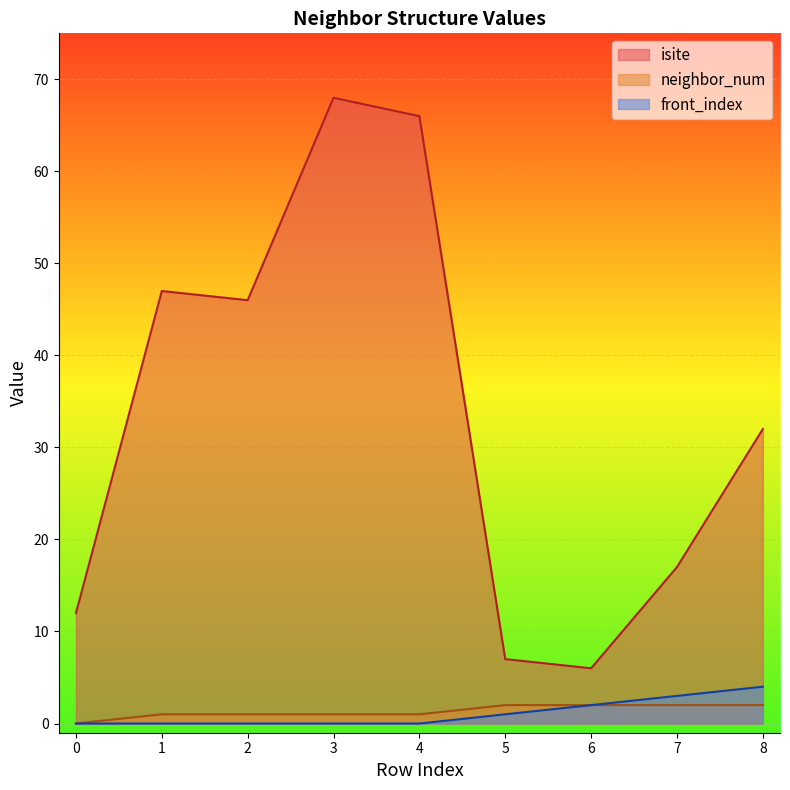

Which series changed the most between 5 and 8?

isite